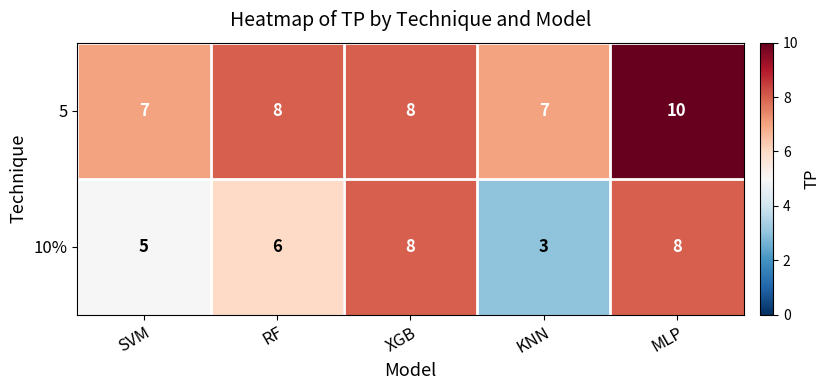

The 10% series shows 8 at XGB. True or false?

True